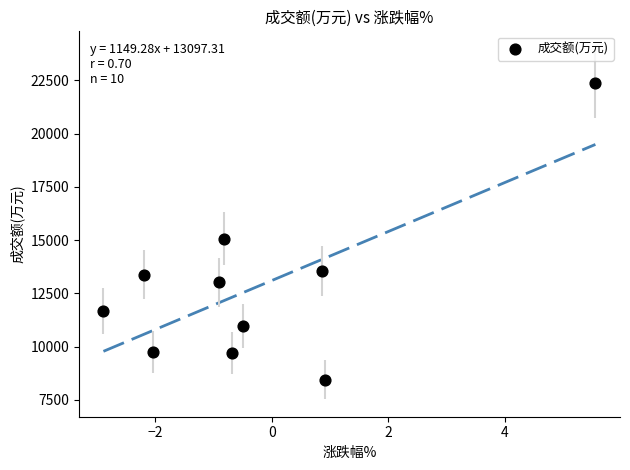

What Y value in the scatter plot is closest to 15404?

15060